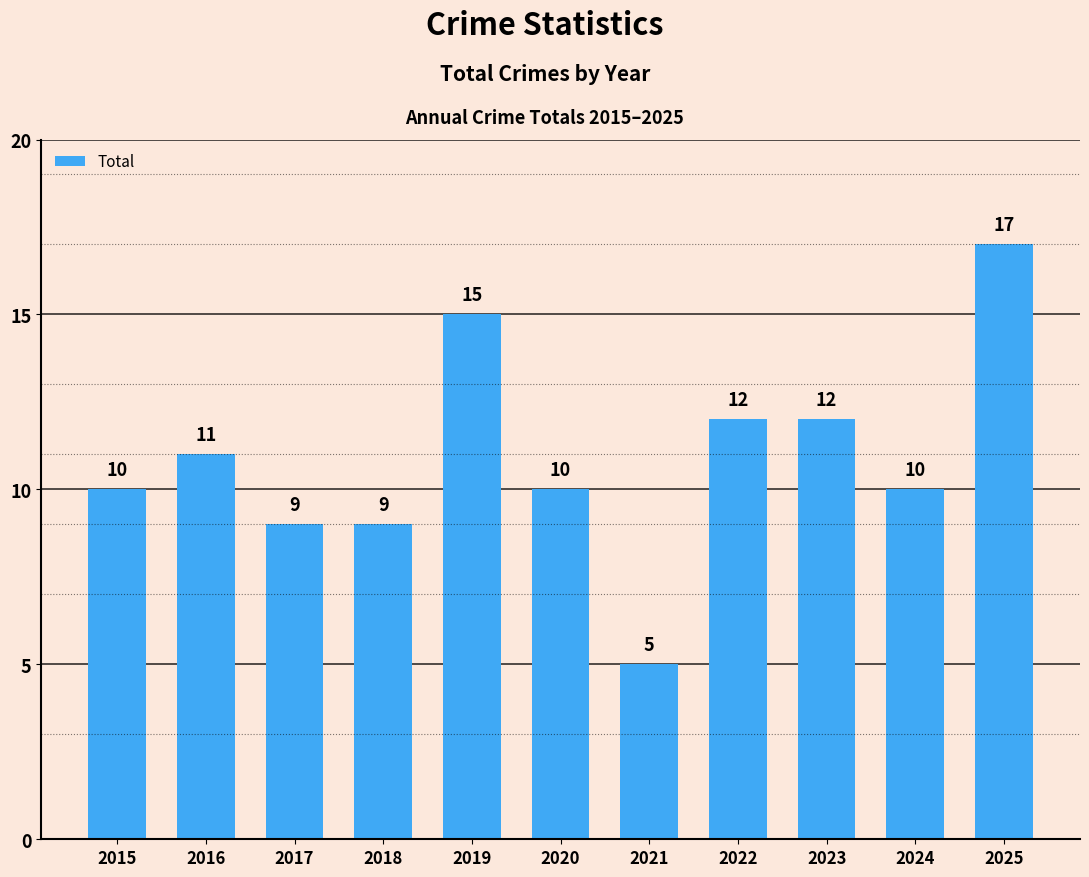

Which category has the lowest value across all series?

2021